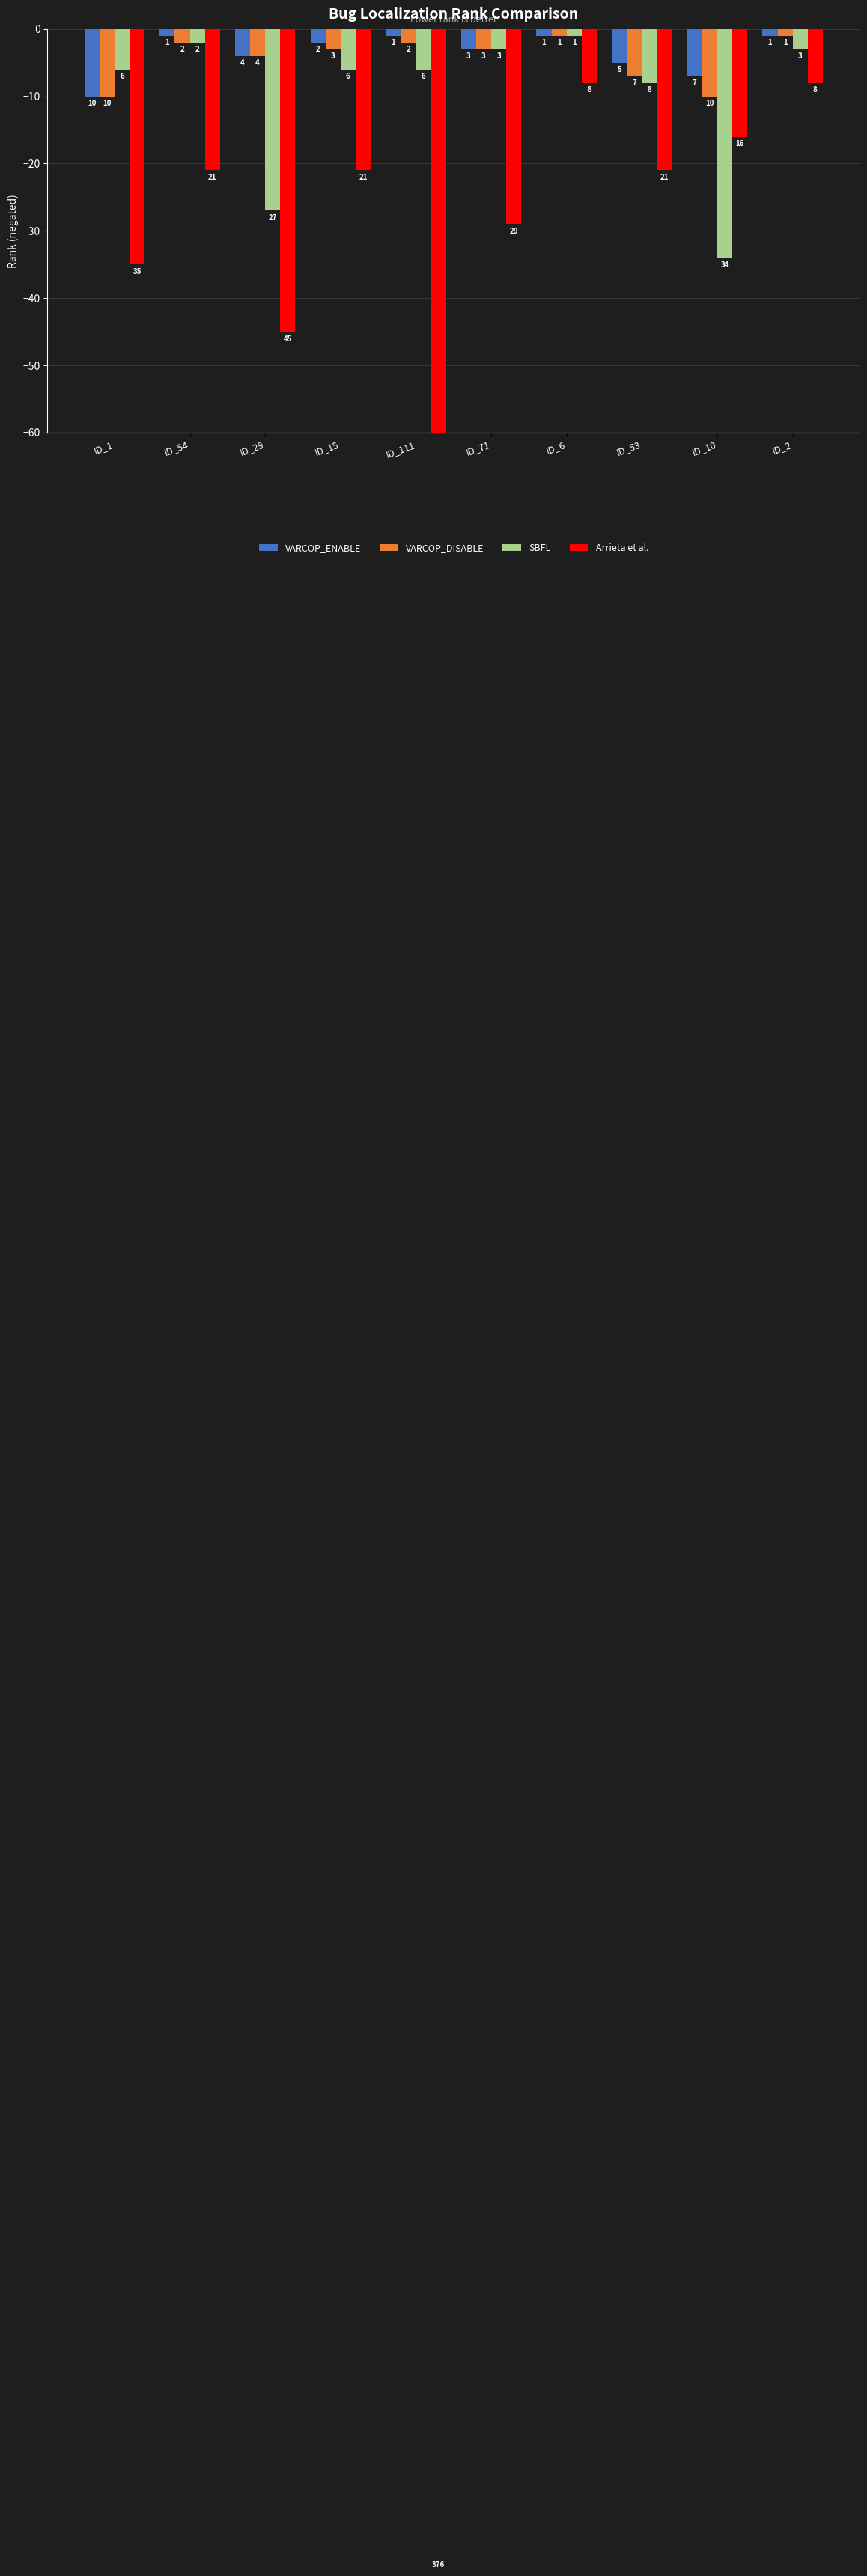

Which series has the widest spread of values?

Arrieta et al.